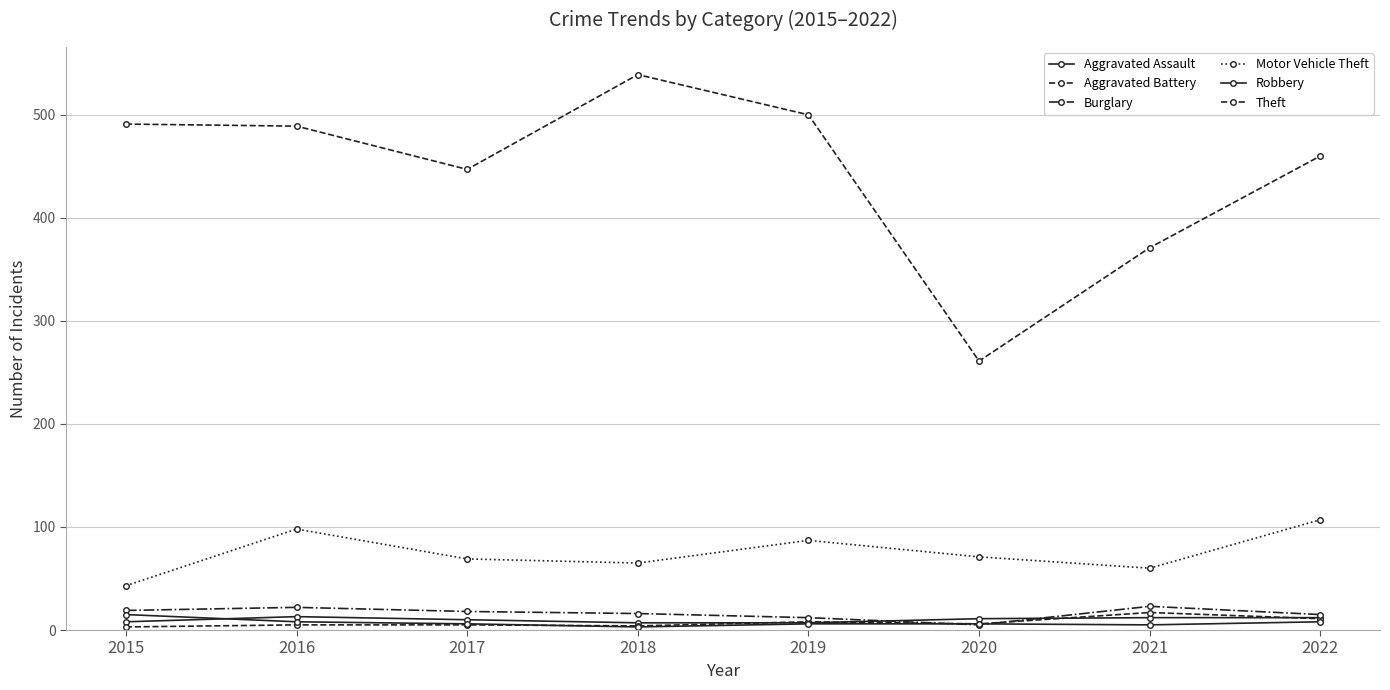

What value does the Aggravated Assault series have at 2015?

8